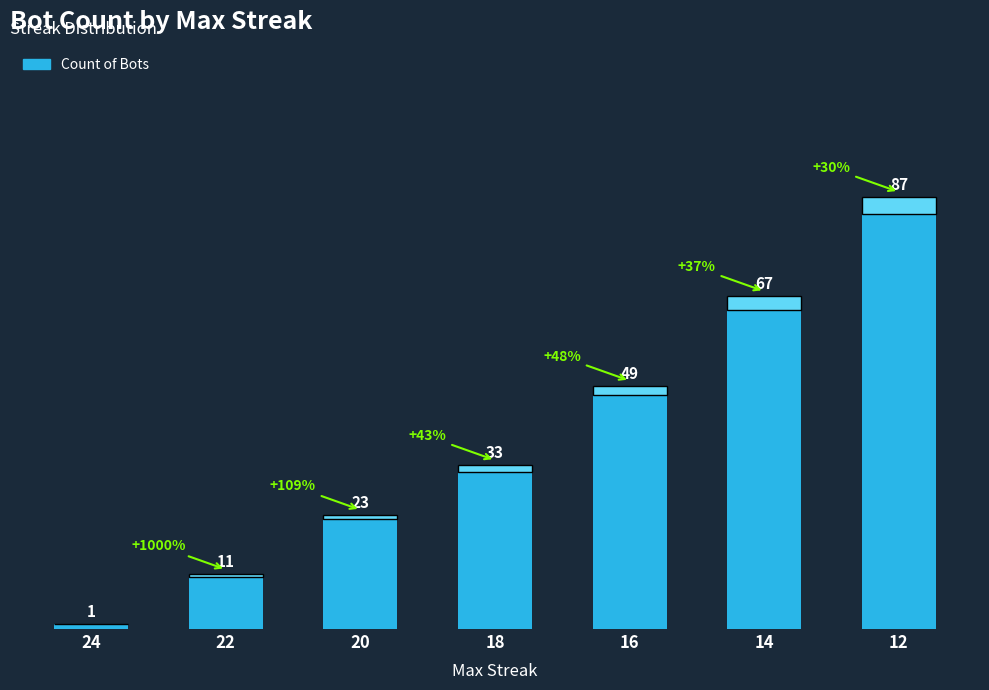

What is the average value?

39